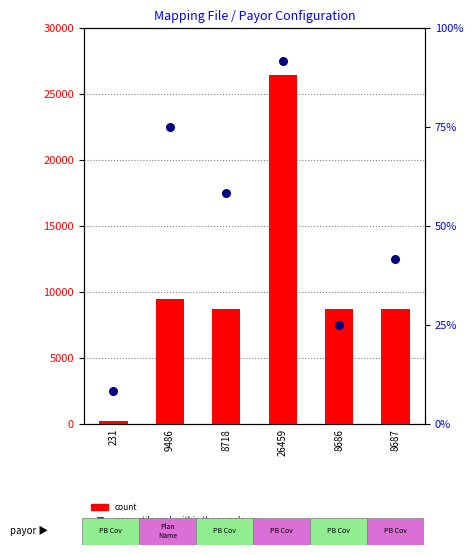

What is the total value across all series at 26459?

26550.7